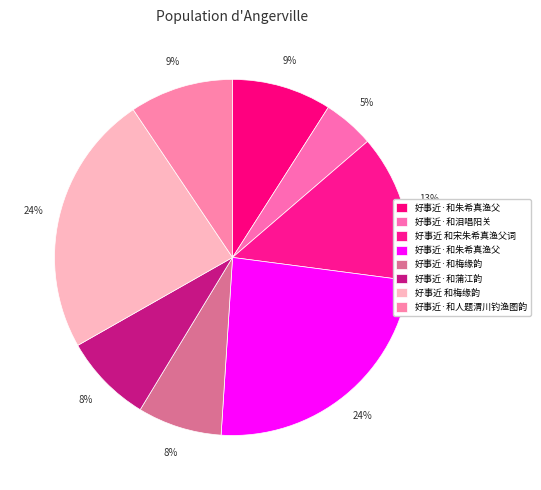

How many segments does this pie chart have?

8